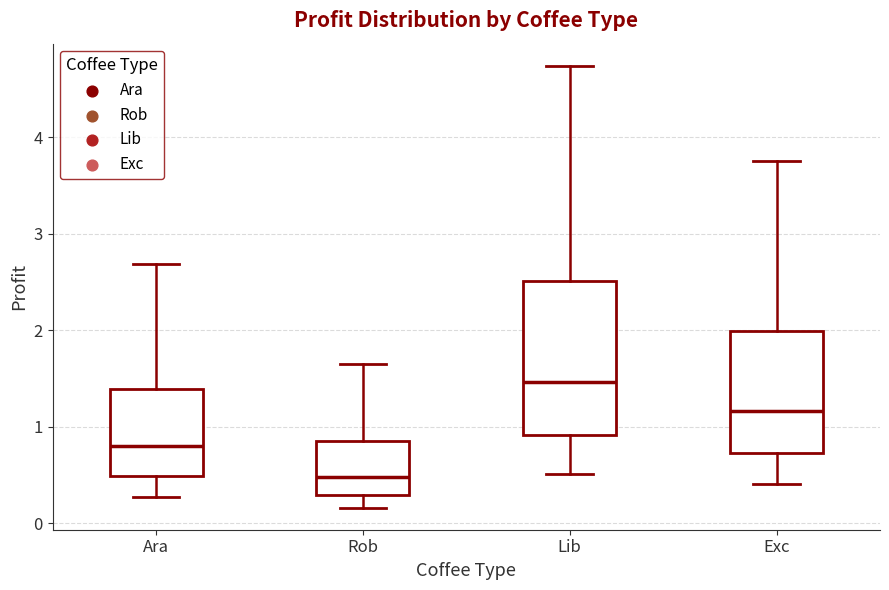

Where does the lower whisker of the box for Rob end on the y-axis? The values are not printed on the chart, so give them approximately, as read against the axis.

0.2